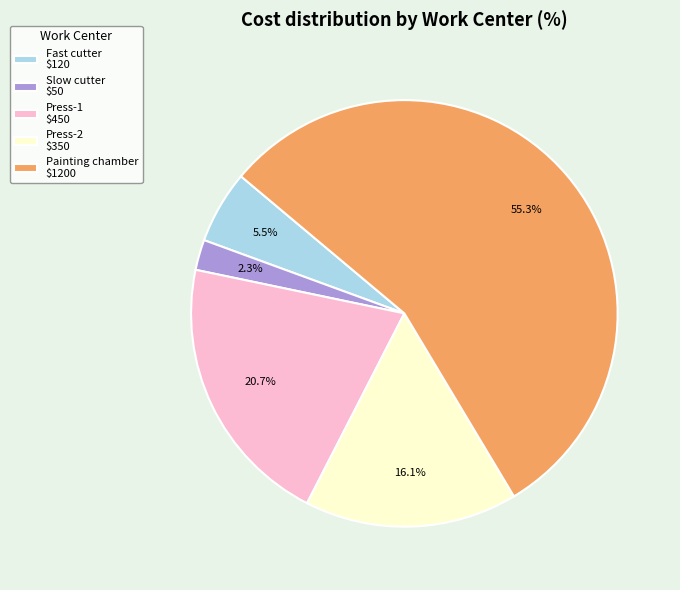

Rank the categories by value from lowest to highest.

Slow cutter, Fast cutter, Press-2, Press-1, Painting chamber